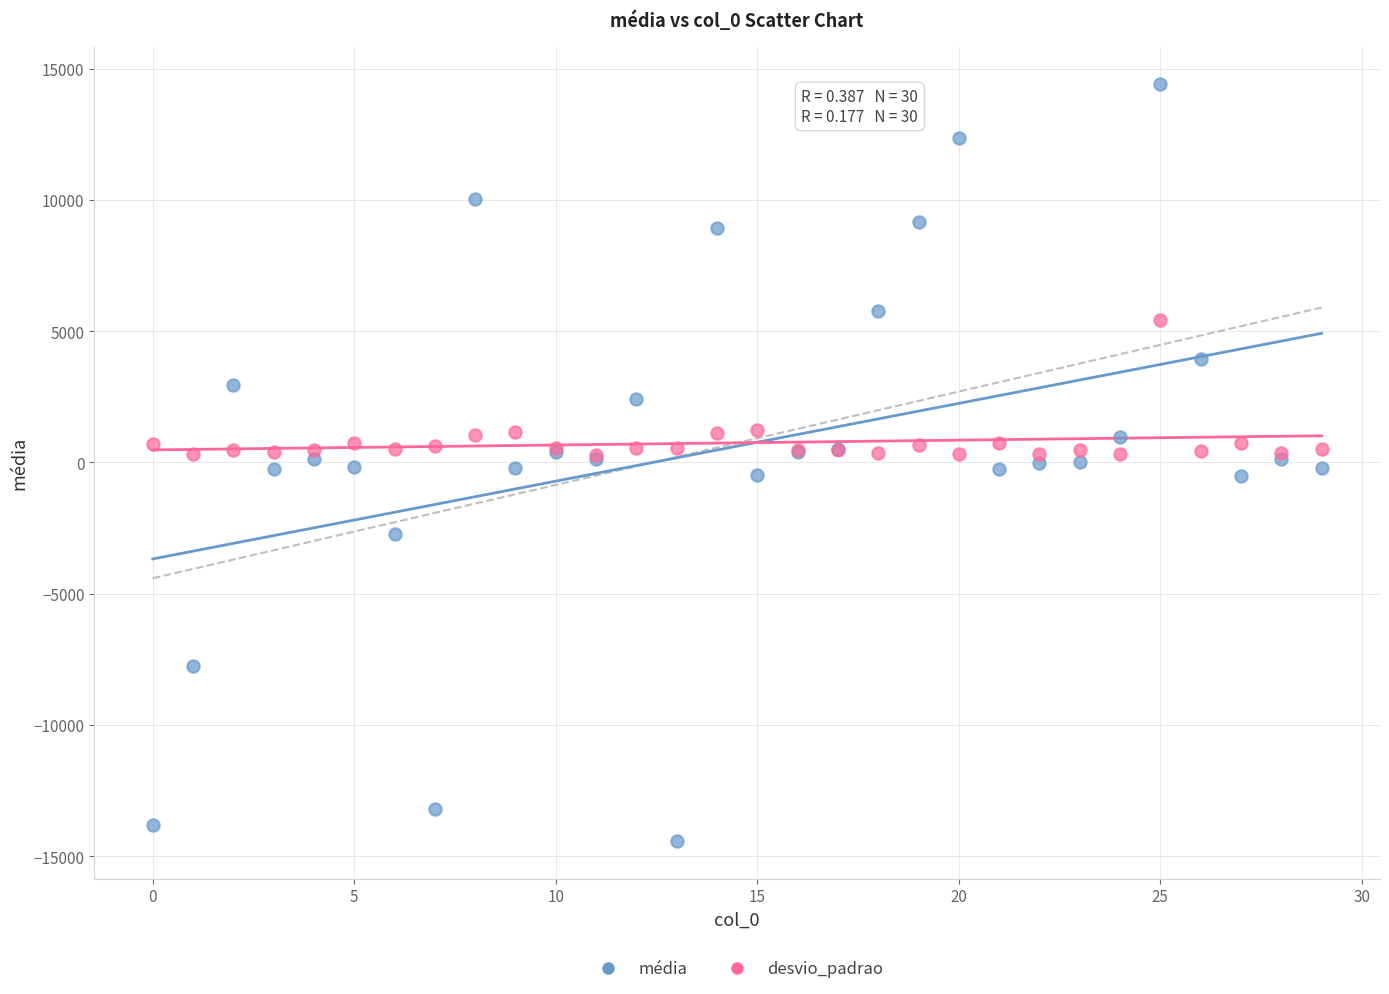

Which series reaches the maximum Y coordinate?

média